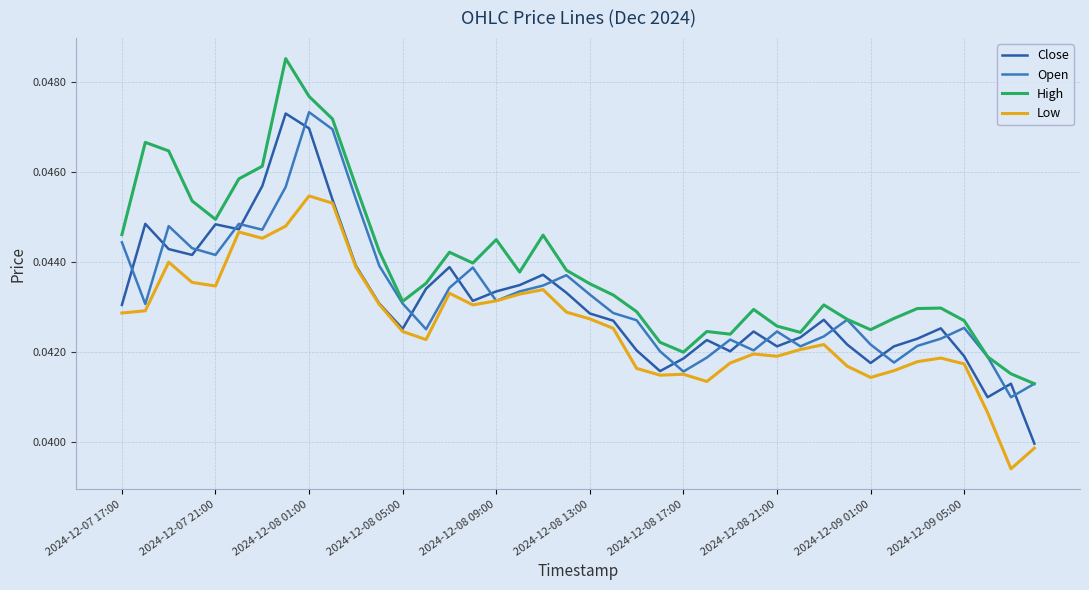

At which category is the sum across all series the highest?

2024-12-08 01:00